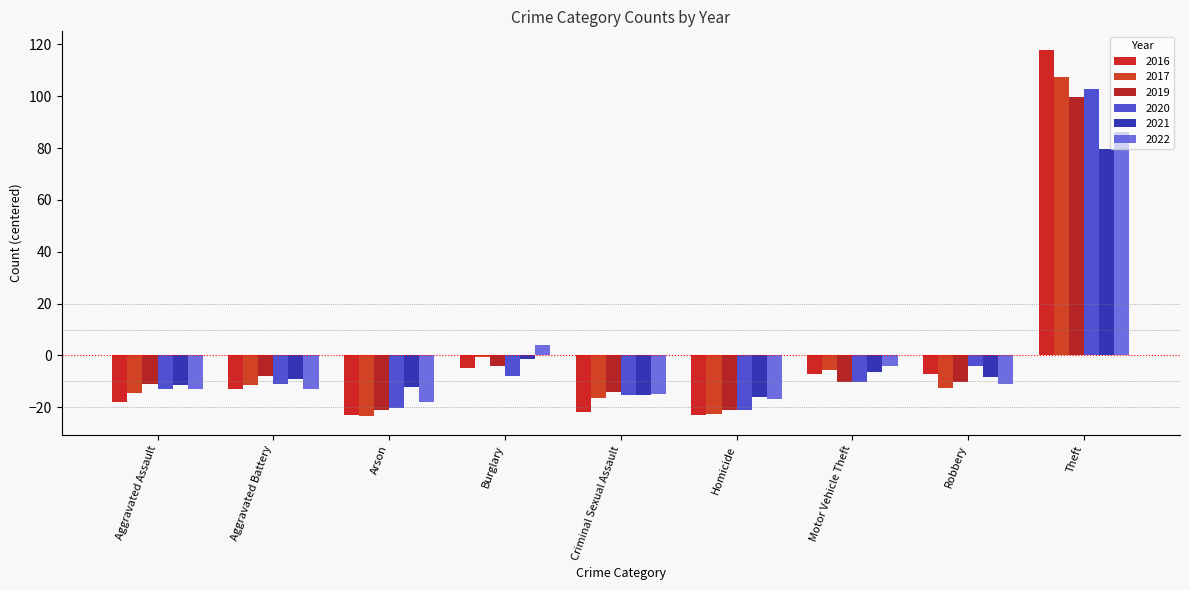

What position from the left is Criminal Sexual Assault?

5